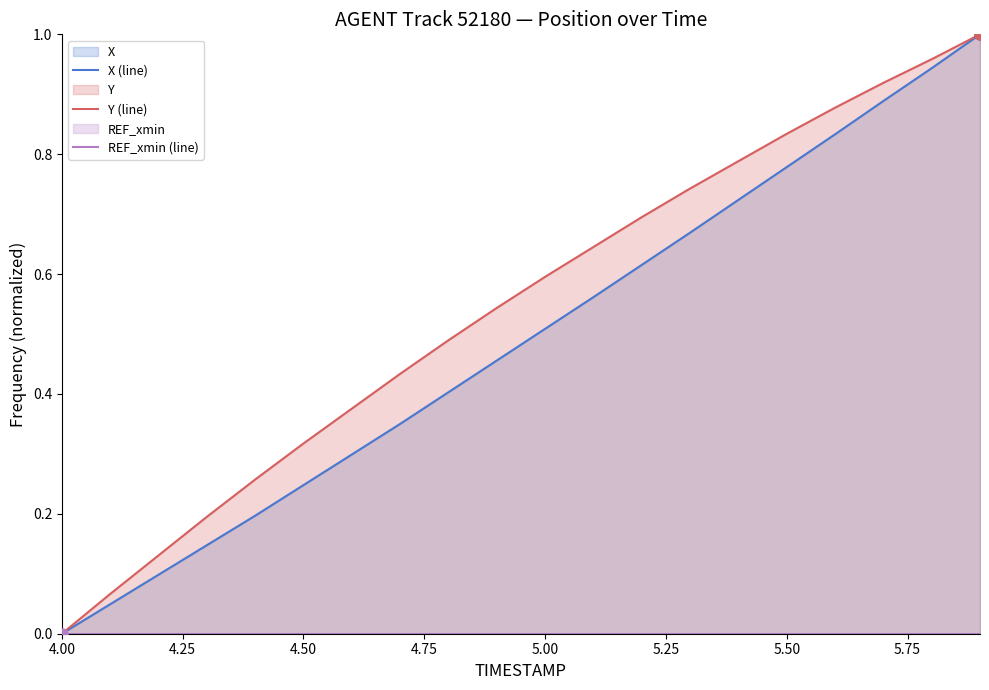

Reading left to right, list all the values displayed in this chart.

X (line): 0.0	0.0	0.1	0.1	0.2	0.2	0.3	0.4	0.4	0.5	0.5	0.6	0.6	0.7	0.7	0.8	0.8	0.9	0.9	1.0
Y (line): 0.0	0.1	0.1	0.2	0.3	0.3	0.4	0.4	0.5	0.5	0.6	0.6	0.7	0.7	0.8	0.8	0.9	0.9	1.0	1.0
REF_xmin (line): 0.0	0.0	0.0	0.0	0.0	0.0	0.0	0.0	0.0	0.0	0.0	0.0	0.0	0.0	0.0	0.0	0.0	0.0	0.0	0.0